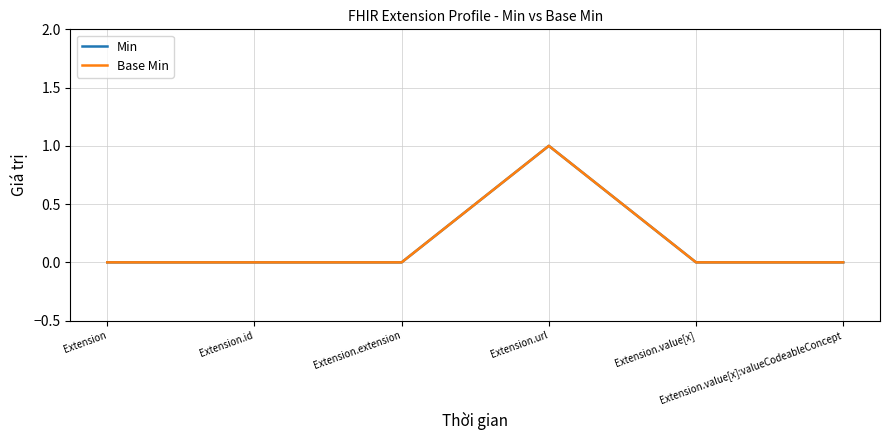

Which series has the widest spread of values?

Min